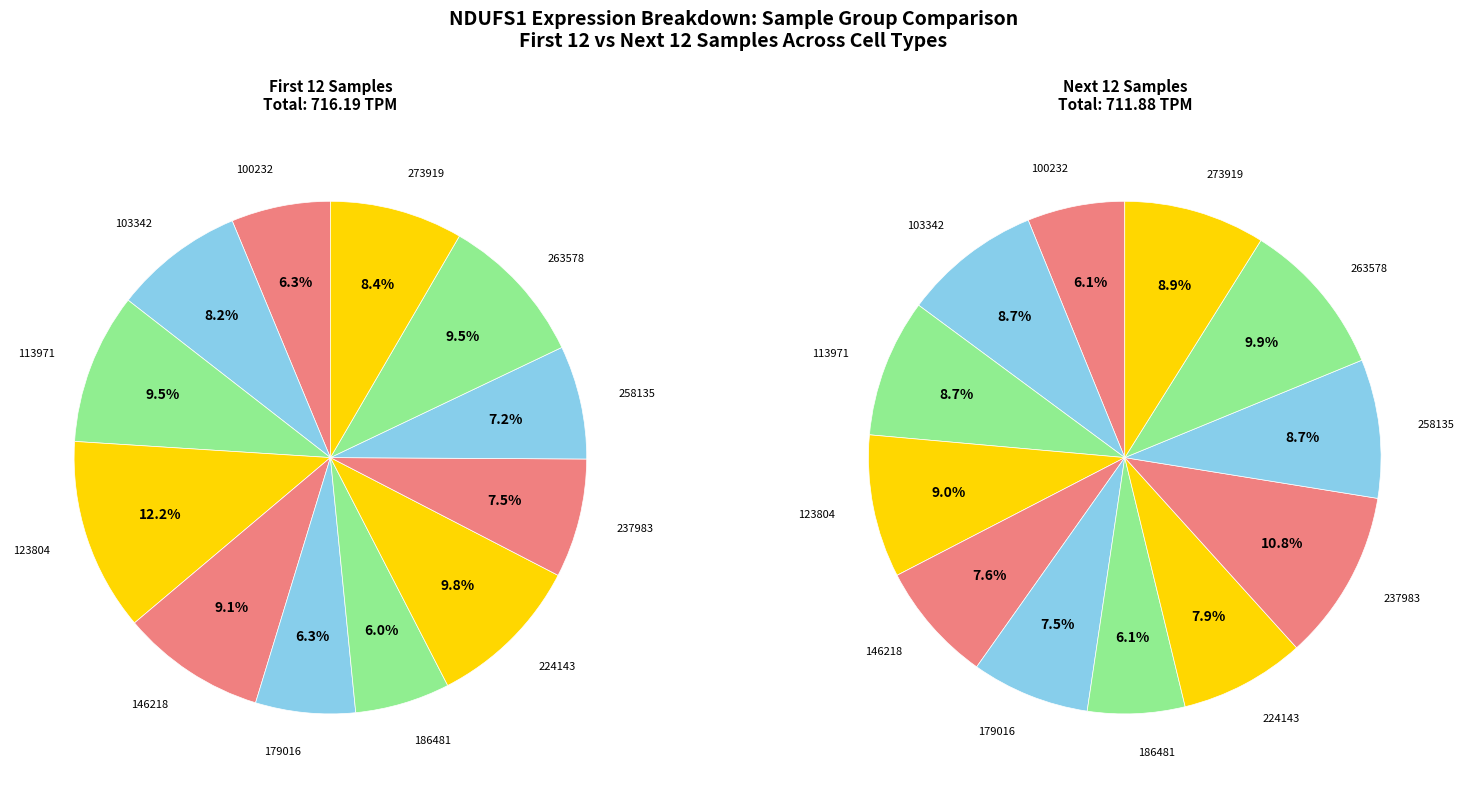

What percentage is the 100232 slice, to the nearest percent?

6%